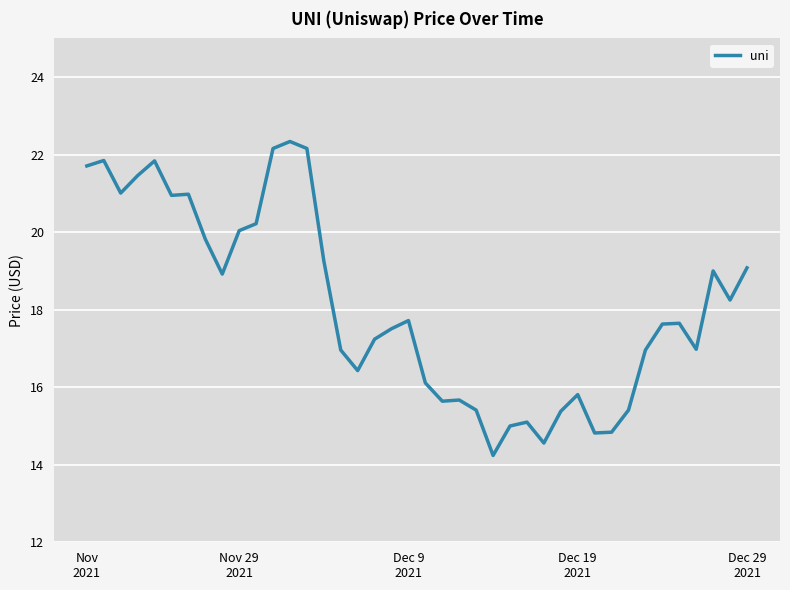

What is the difference between the maximum and minimum values?

8.1